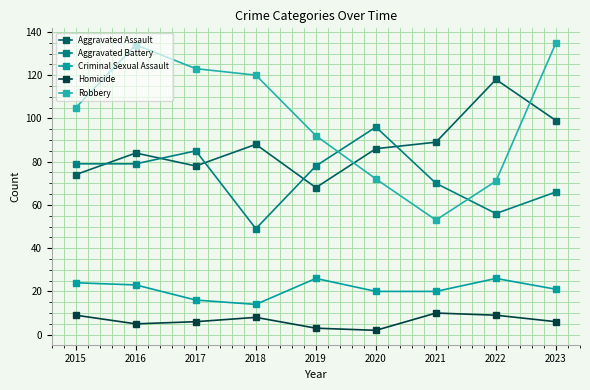

At which label does Homicide reach its minimum?

2020